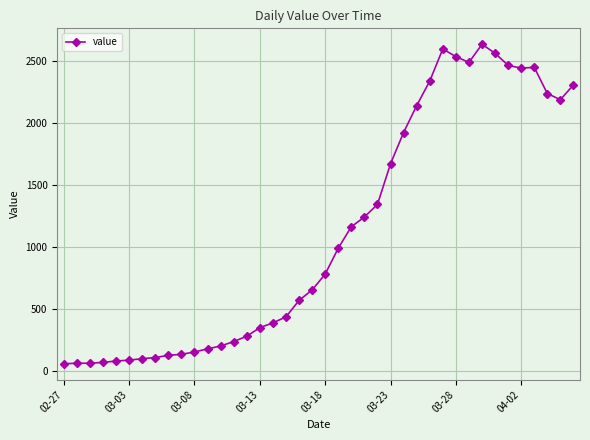

What is the difference between the maximum and second lowest values?

2573